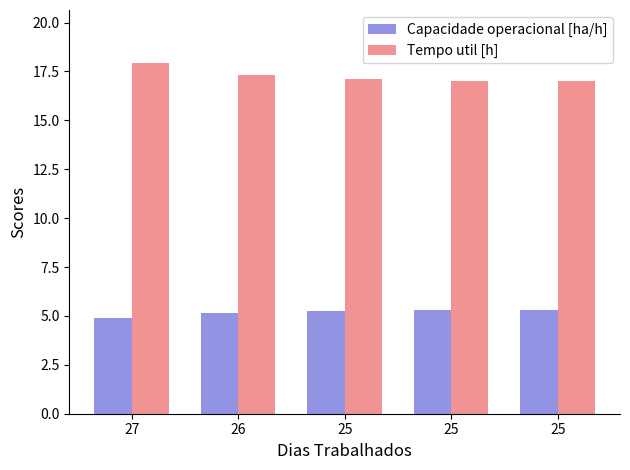

What is the approximate value of Tempo util [h] at 25?

17.0